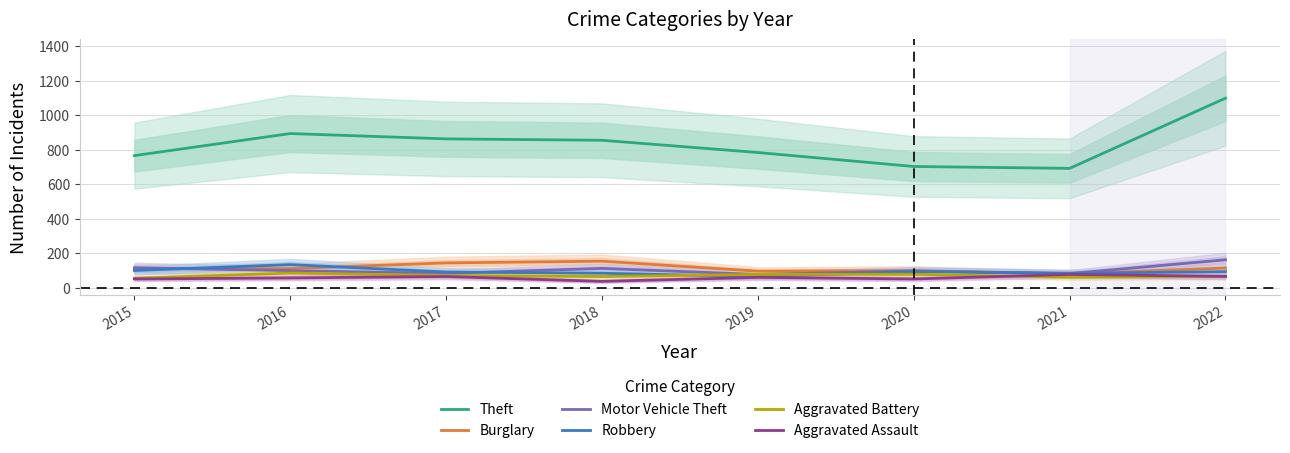

Between 2020 and 2021, which is larger?

2020